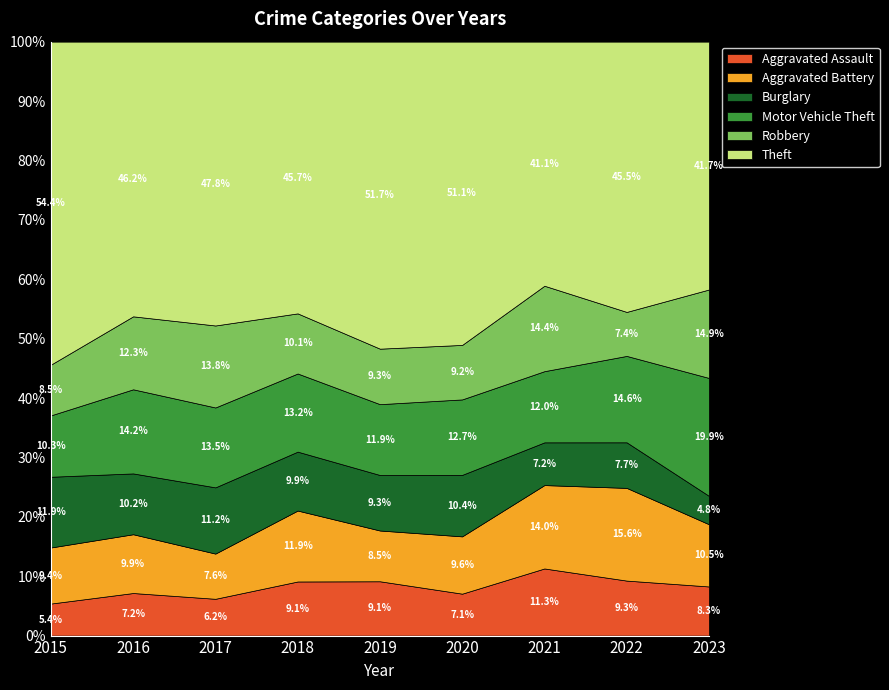

Which category has the lowest value in the Aggravated Assault series?

2015